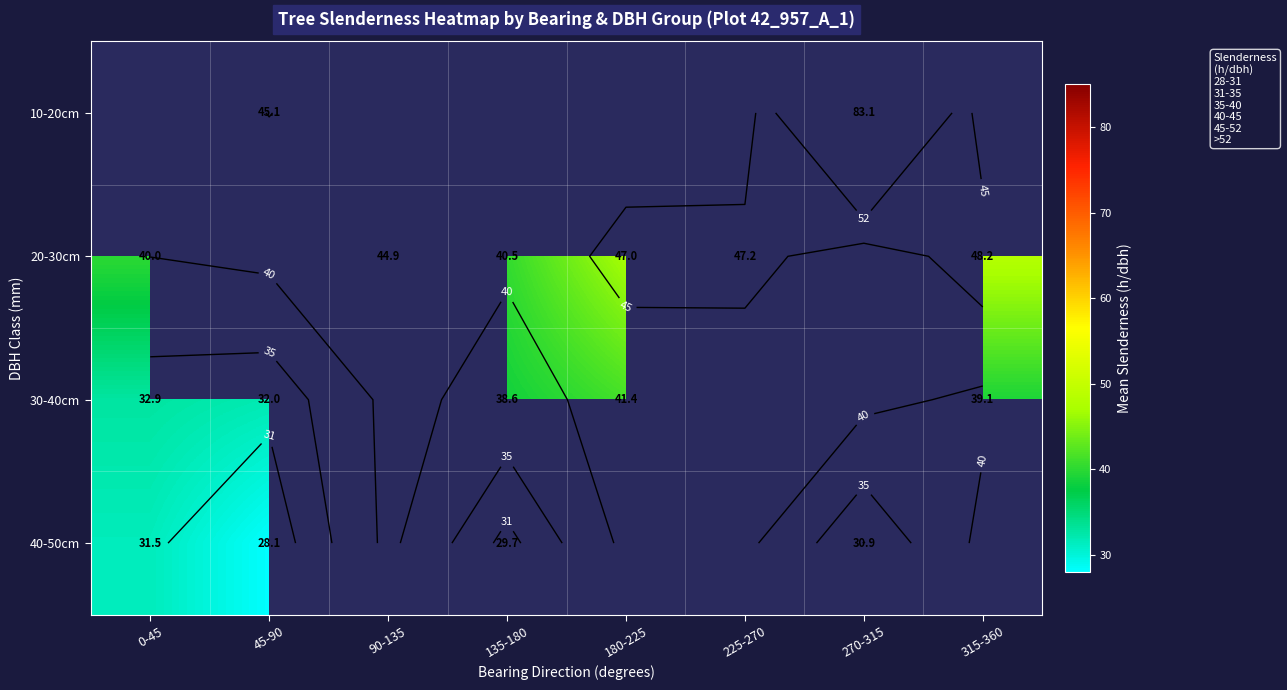

What is the minimum value shown in the chart?

28.1